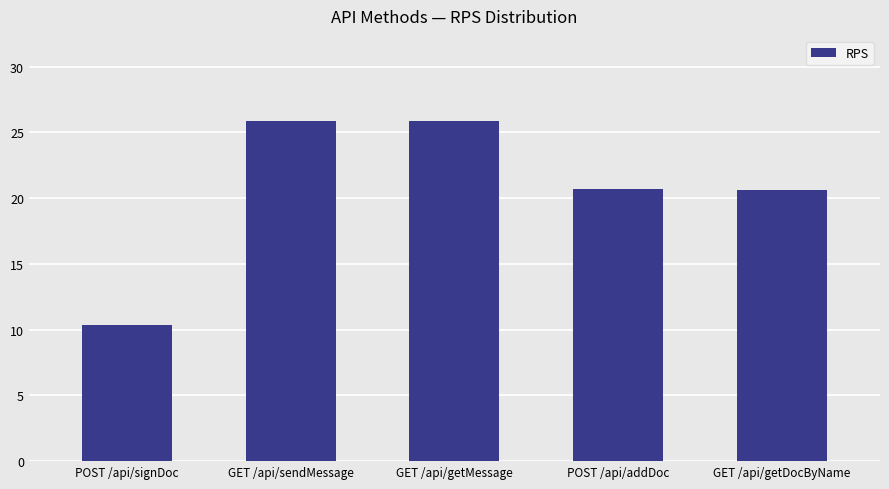

At which category does the chart reach its minimum across all series?

POST /api/signDoc